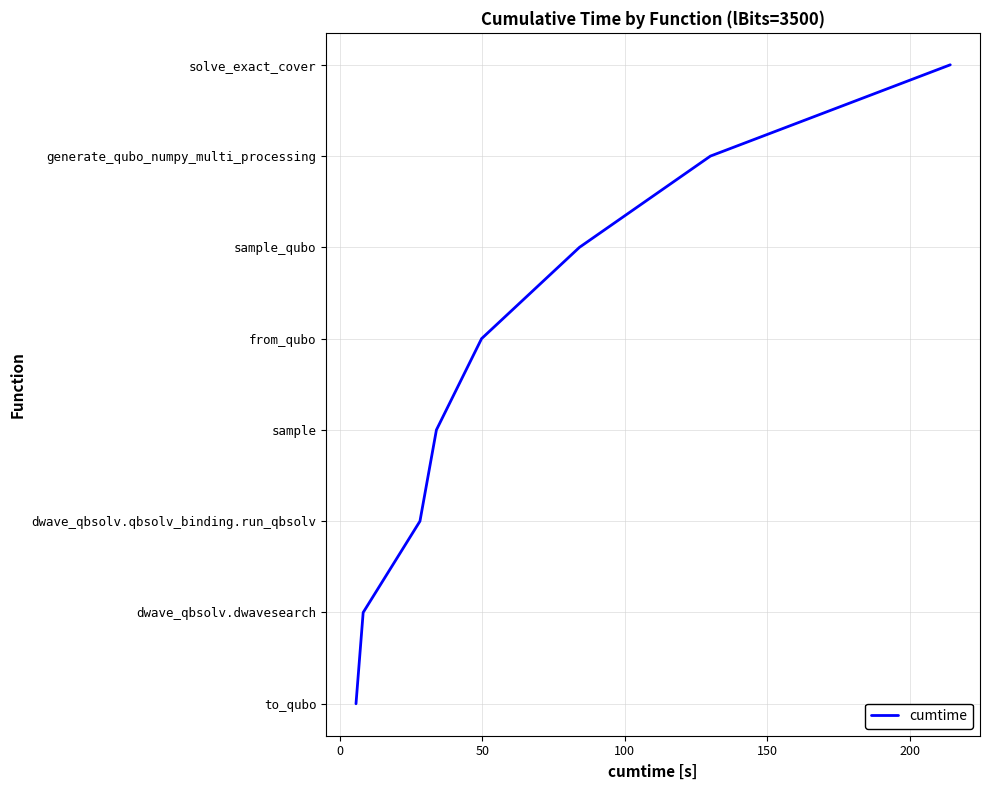

Does the chart display data point markers on the line(s)?

No